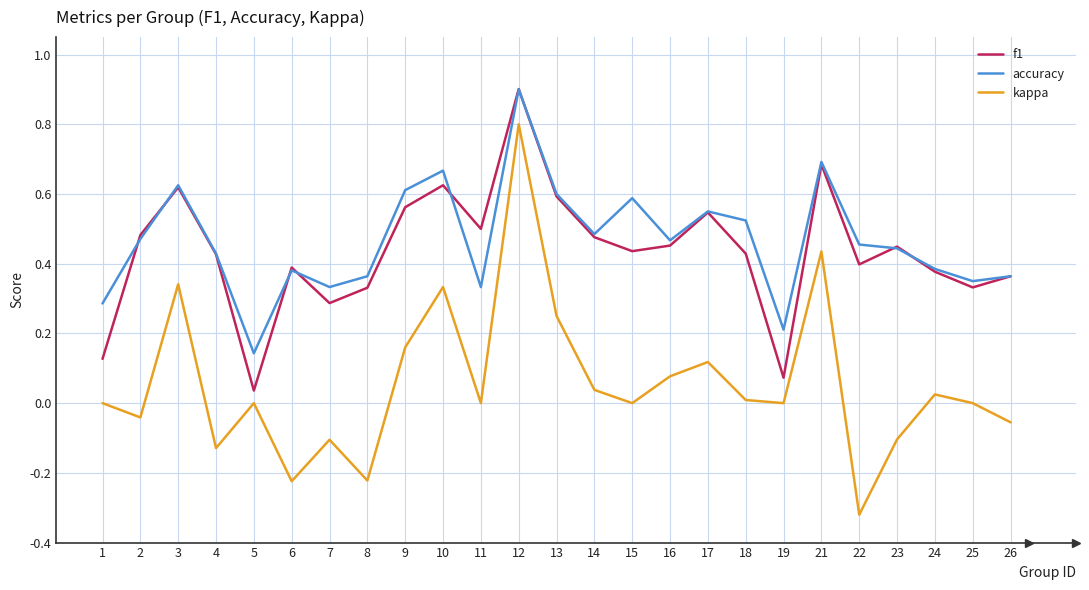

At which category does the chart reach its minimum across all series?

22